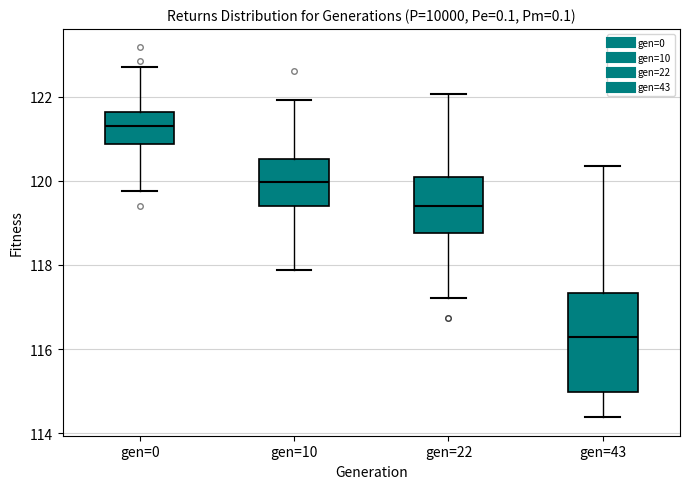

Comparing the boxes themselves (not the whiskers), which one is the tallest?

gen=43